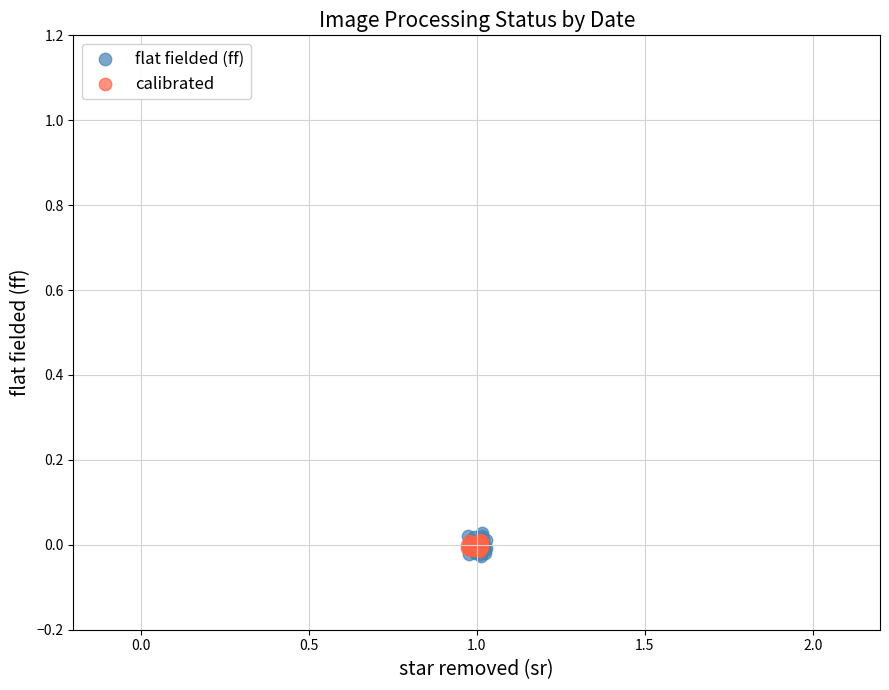

What are all the series names shown in the legend?

flat fielded (ff), calibrated